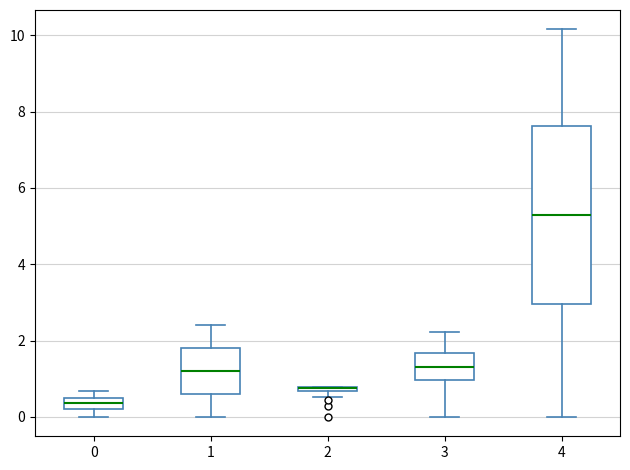

Where is the lower edge of the box at x = 4 on the y-axis? The values are not printed on the chart, so give them approximately, as read against the axis.

3.0